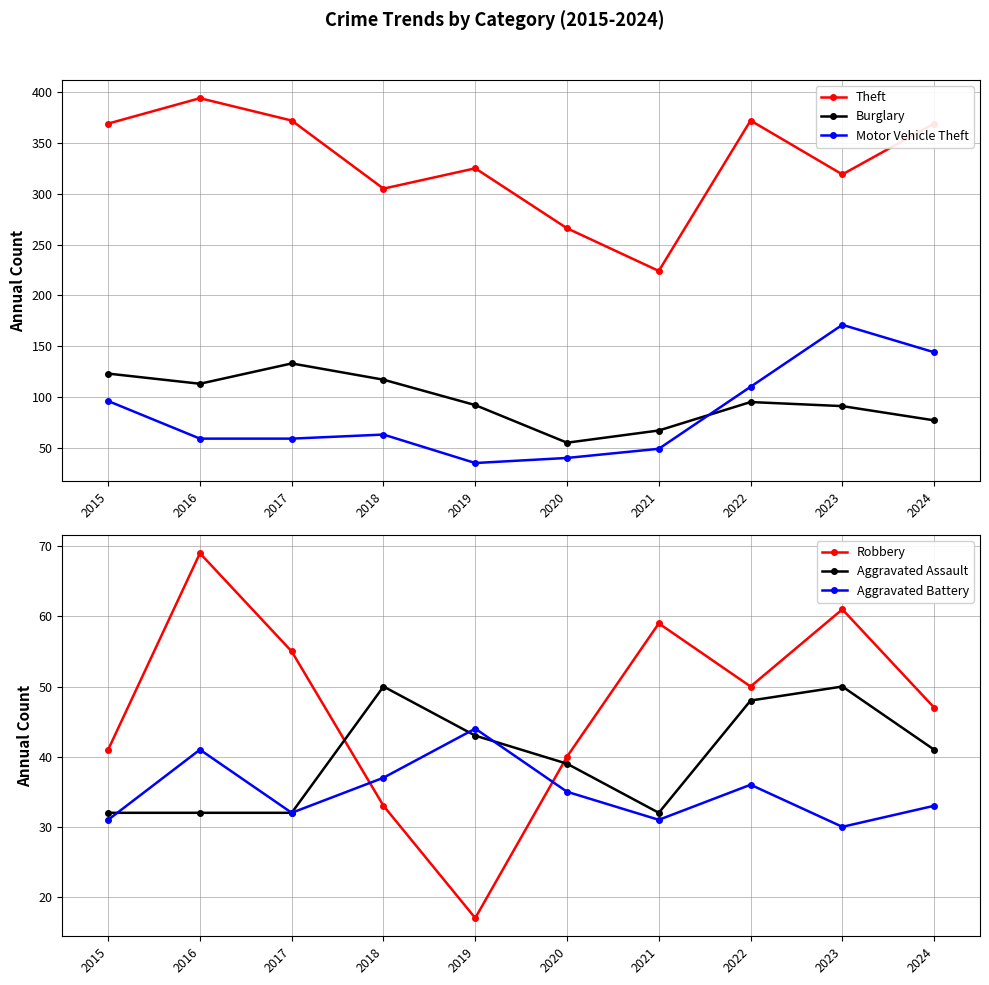

True or false: Burglary and Theft cross at least once.

False